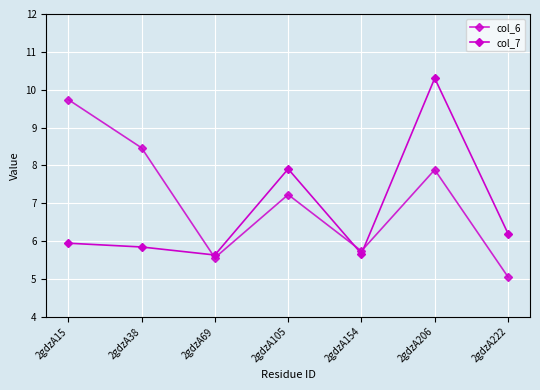

How many series are shown in this chart?

2